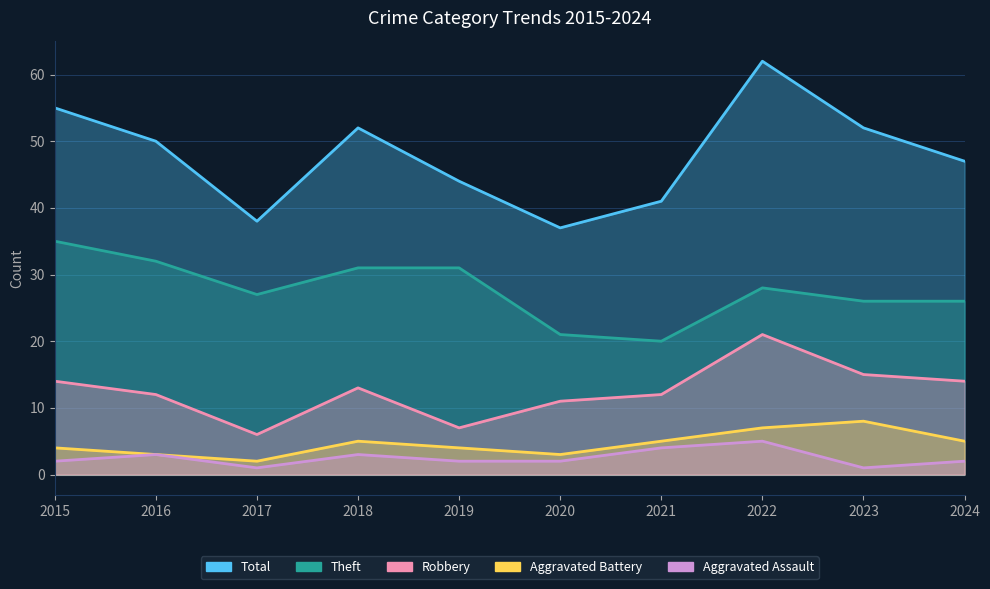

Does the chart display data point markers on the line(s)?

No